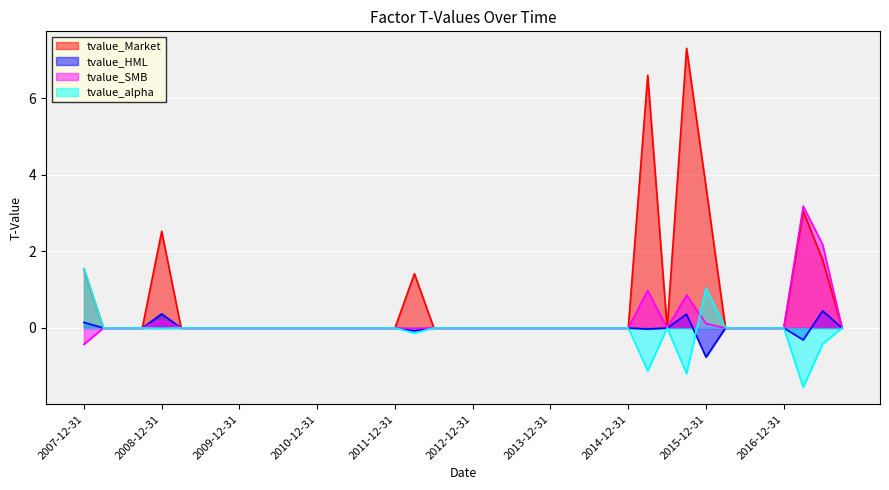

How many values in tvalue_alpha are above zero?

2